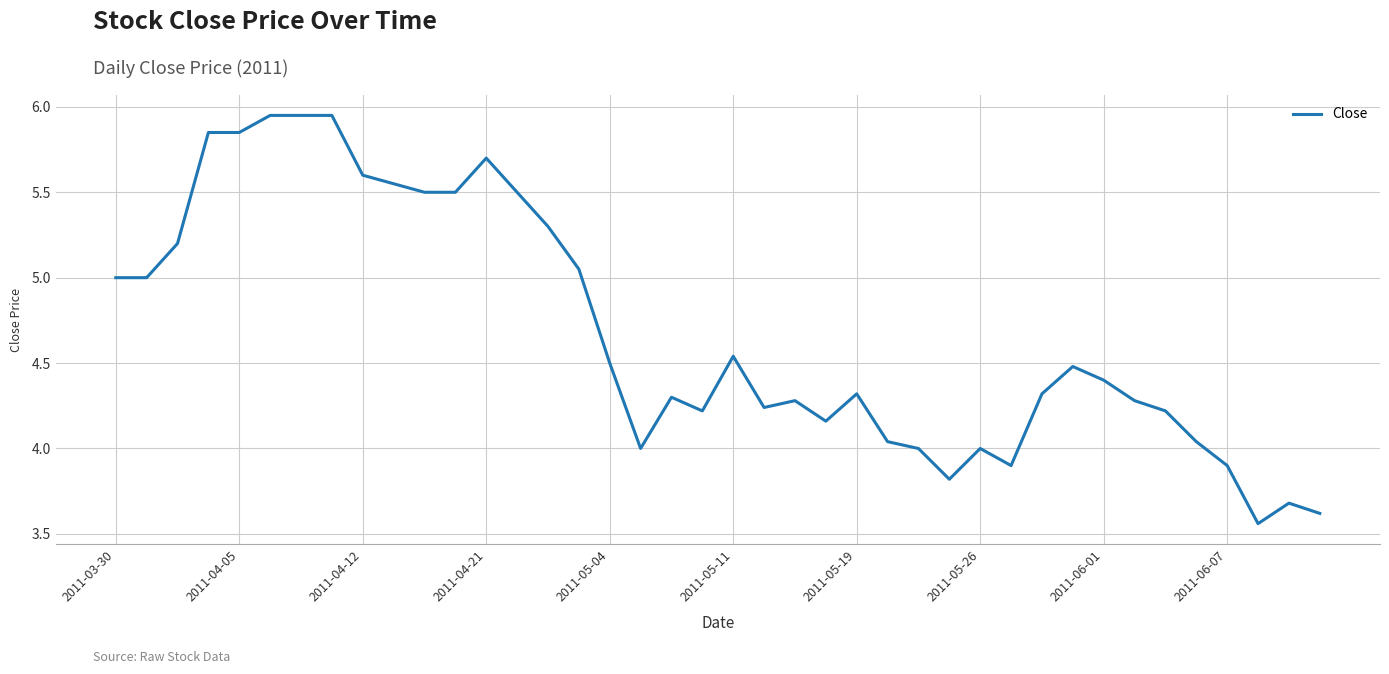

Where is the first local minimum?

17